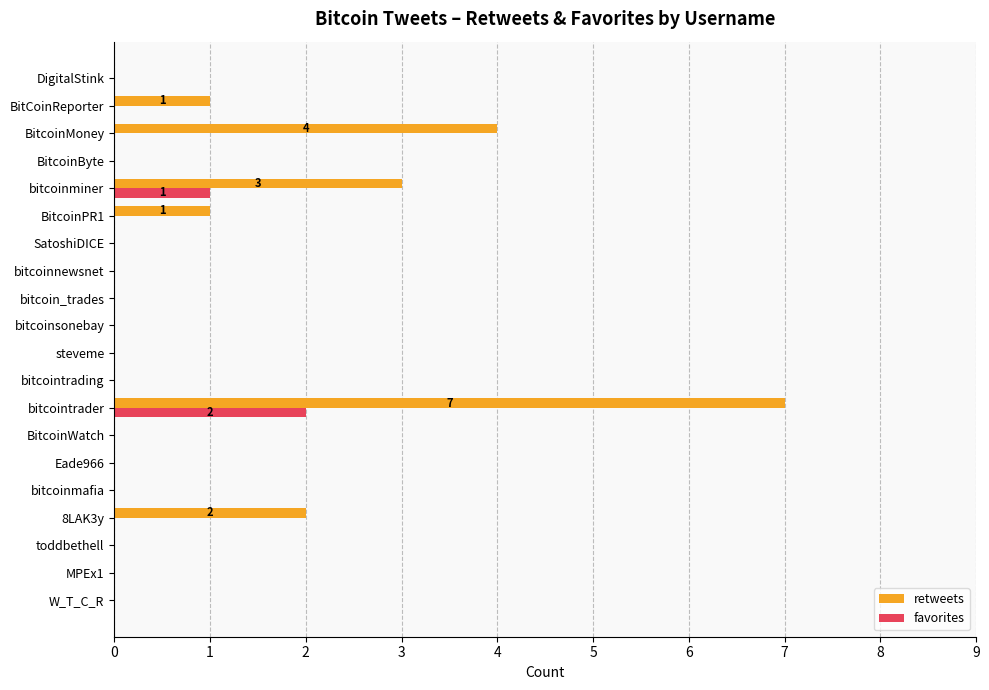

How many distinct data groups are displayed?

2